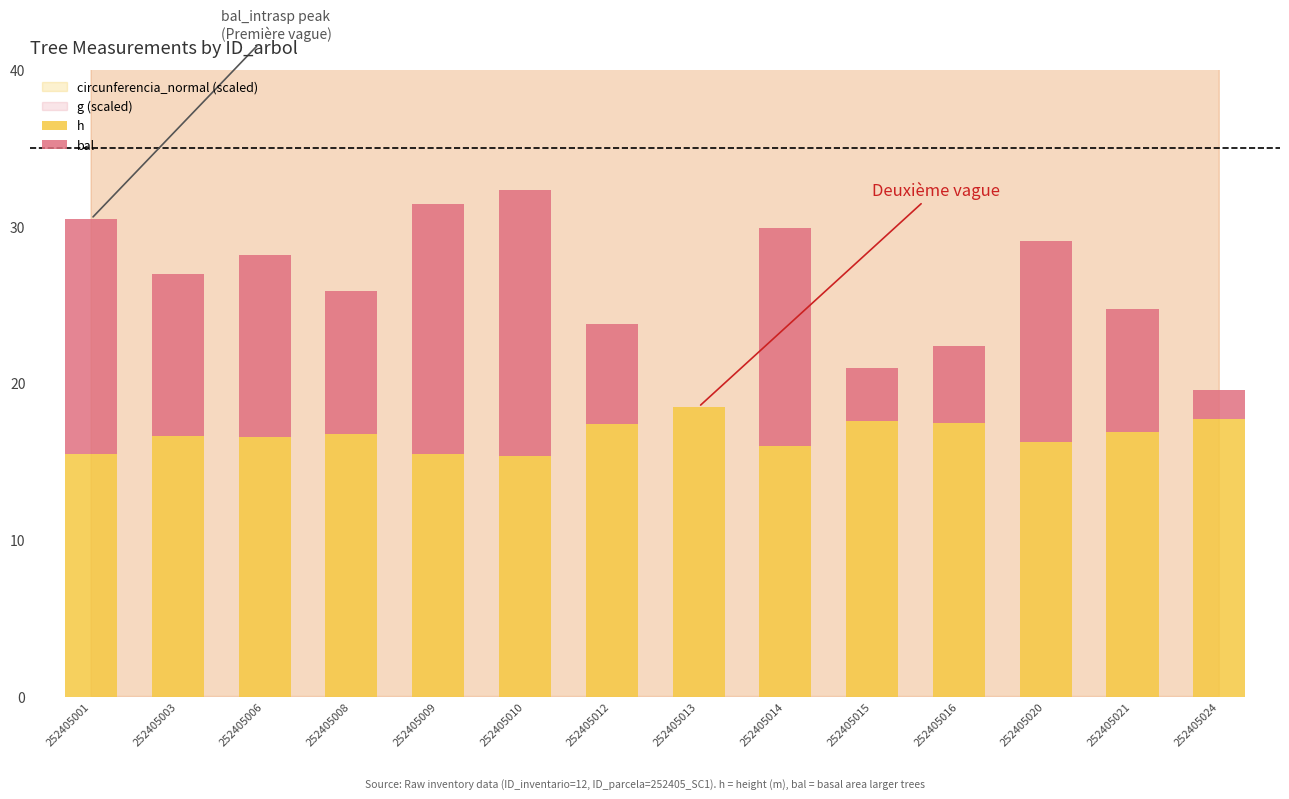

Where does the h series first go above 16?

252405003